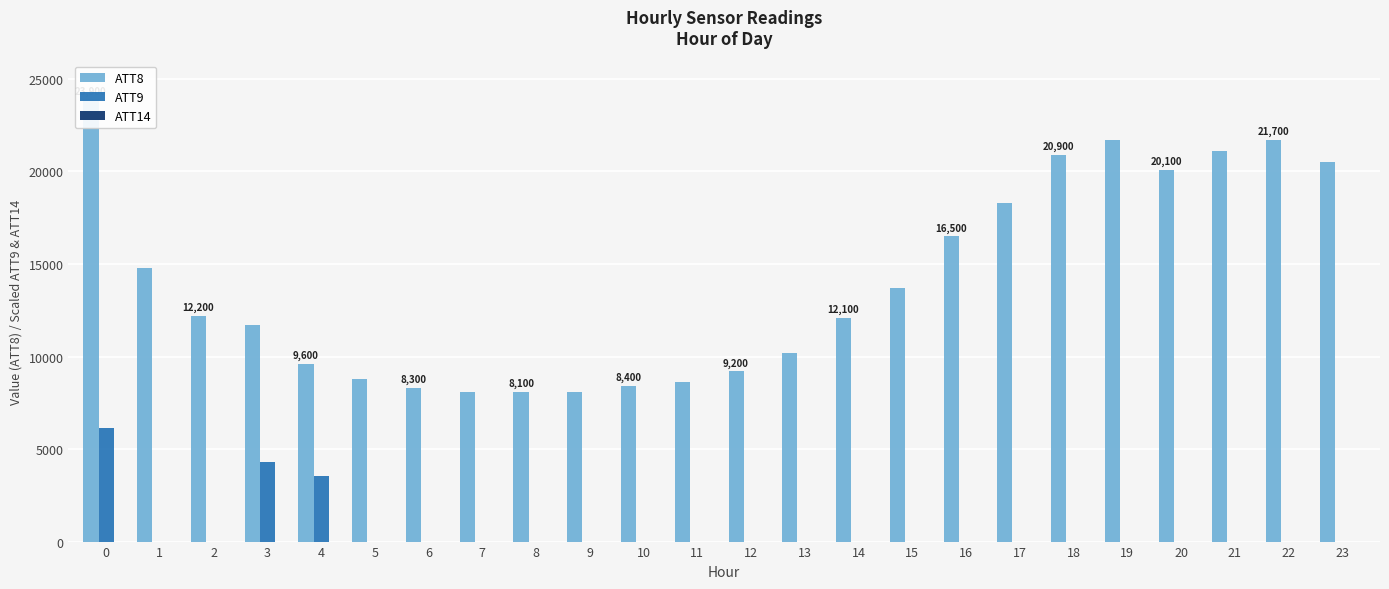

What is the average value of the ATT9 series?

581.8